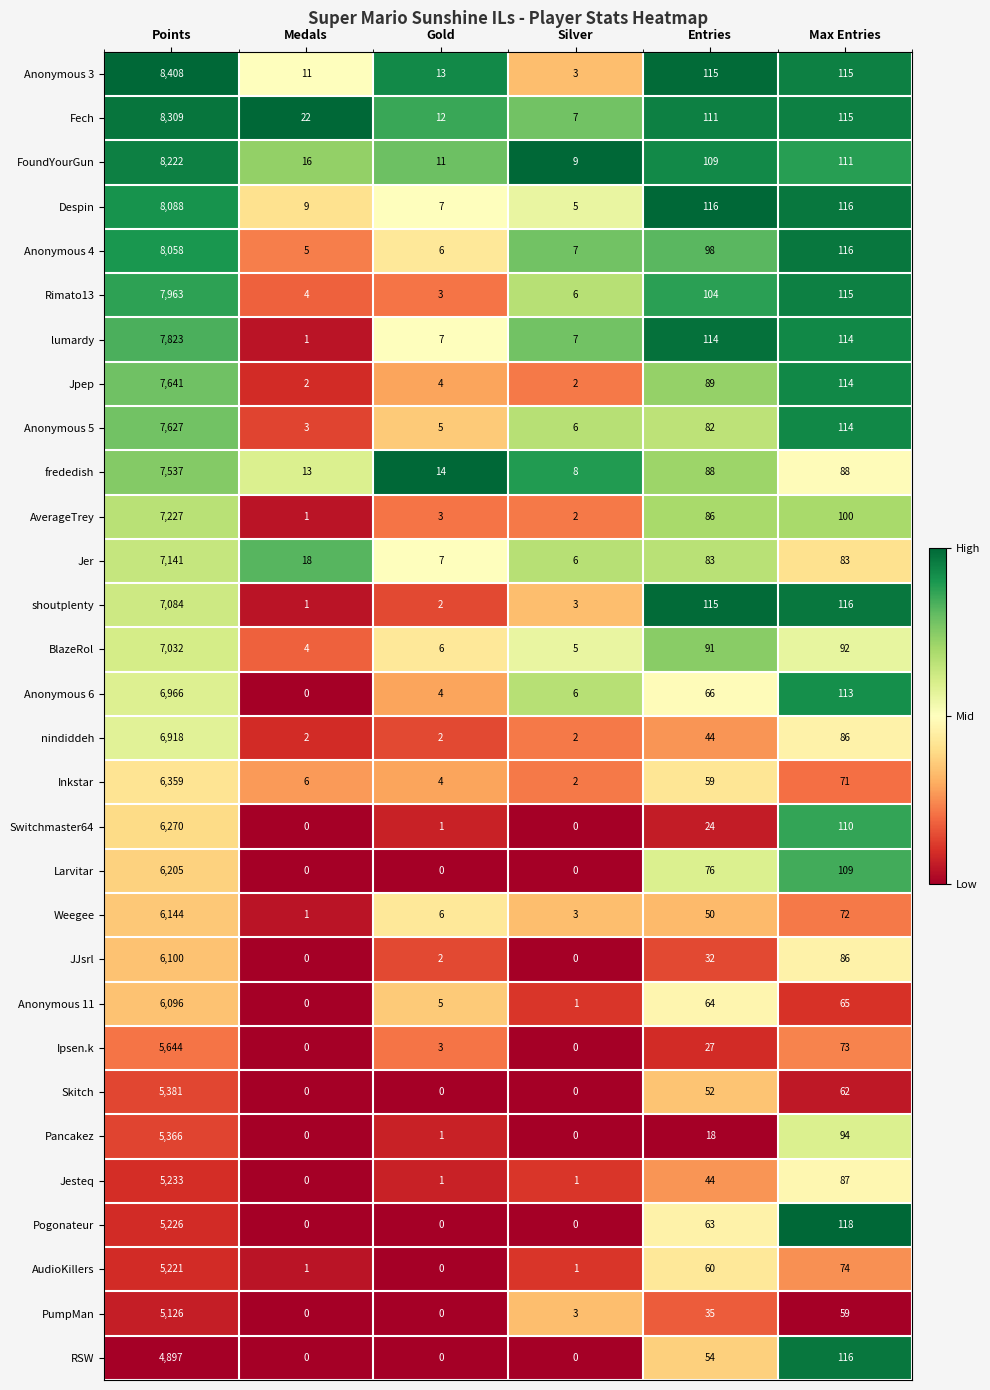

Read the Anonymous 3 value at Points, to the nearest 50.

8400